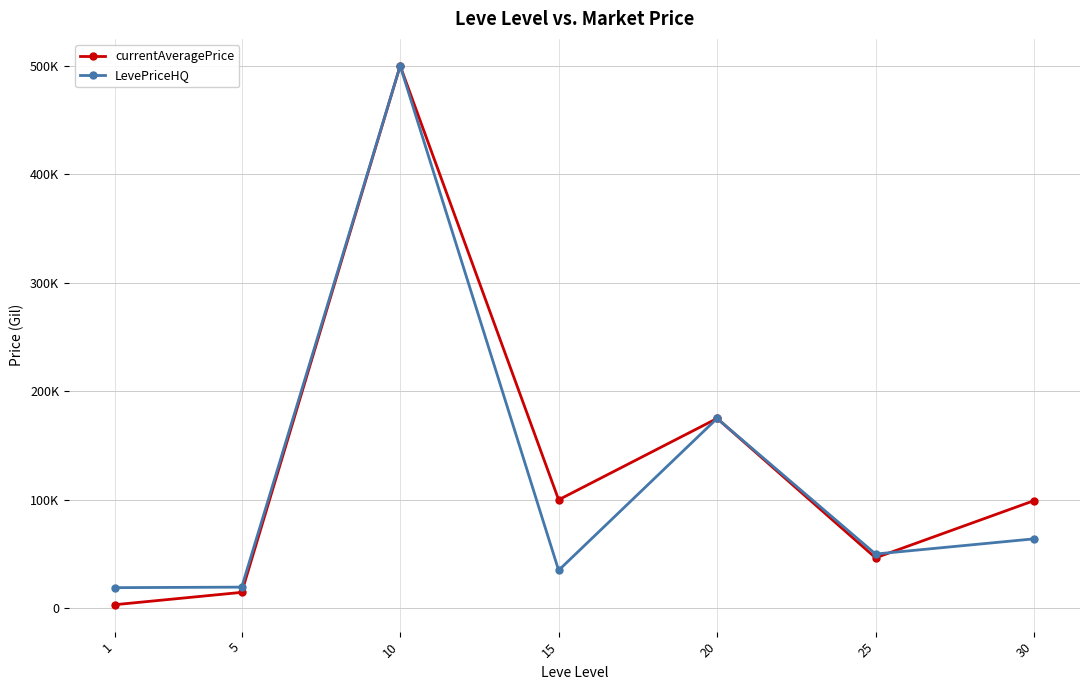

How many times do LevePriceHQ and currentAveragePrice cross each other?

1